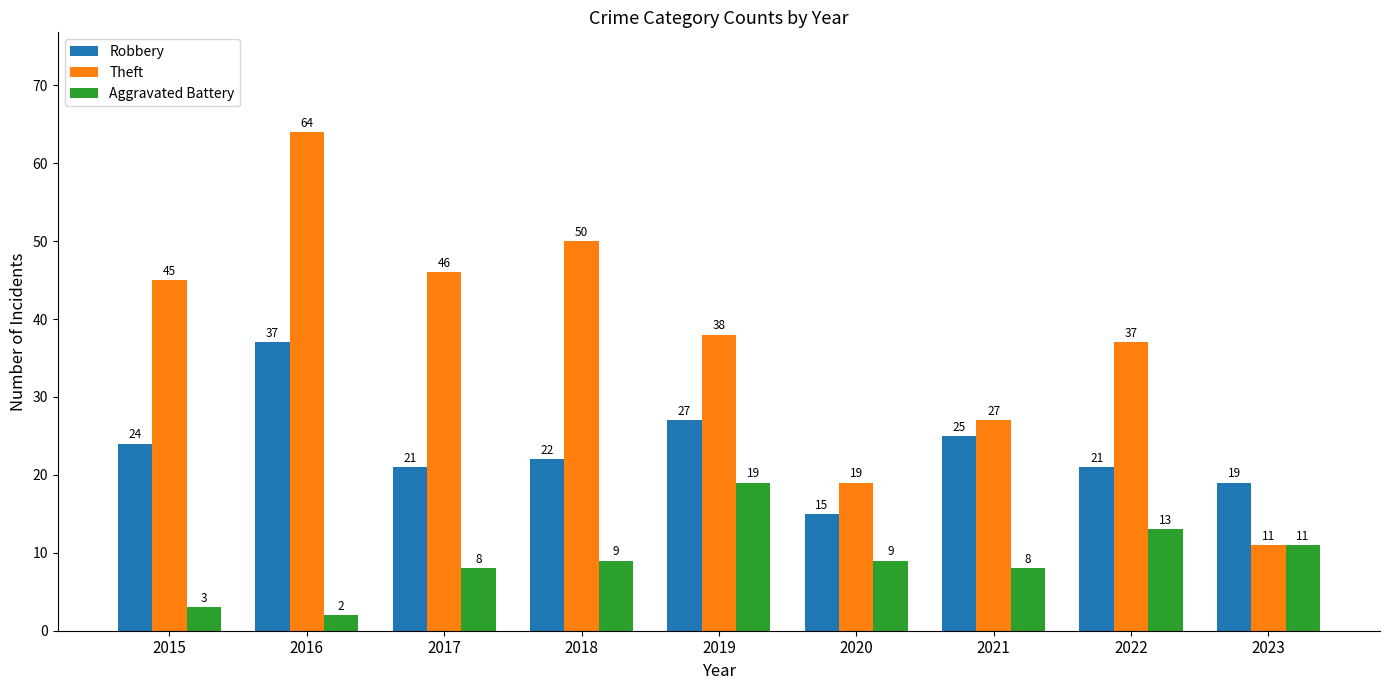

What is the value of the Robbery bar at the 8th from the left?

21